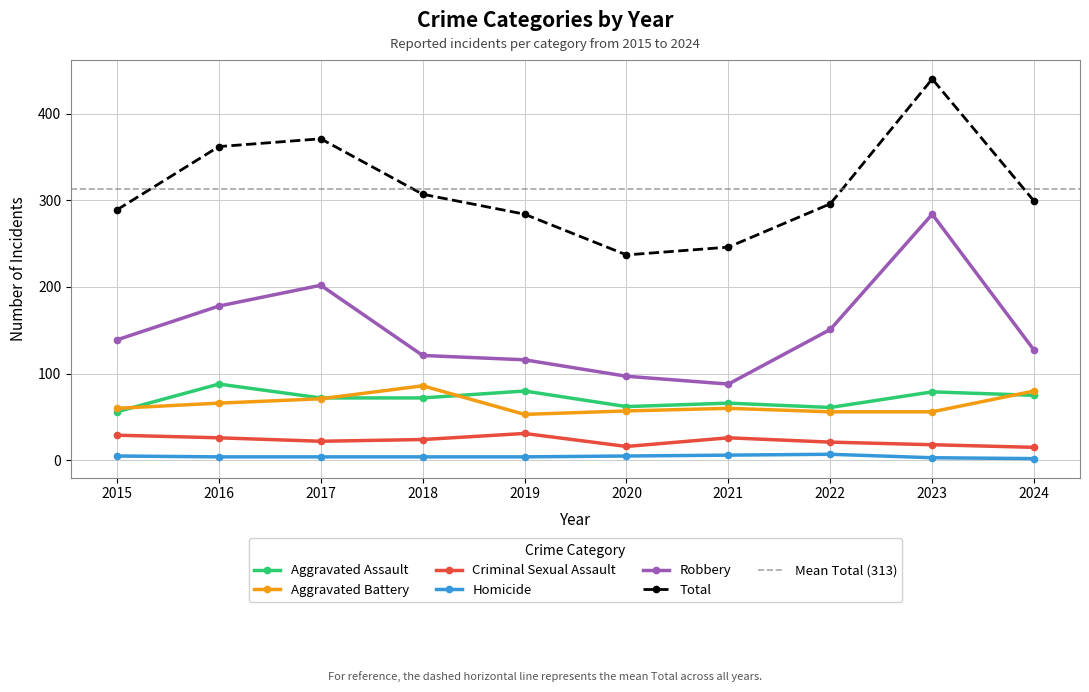

Which category has the highest value in the Total series?

2023